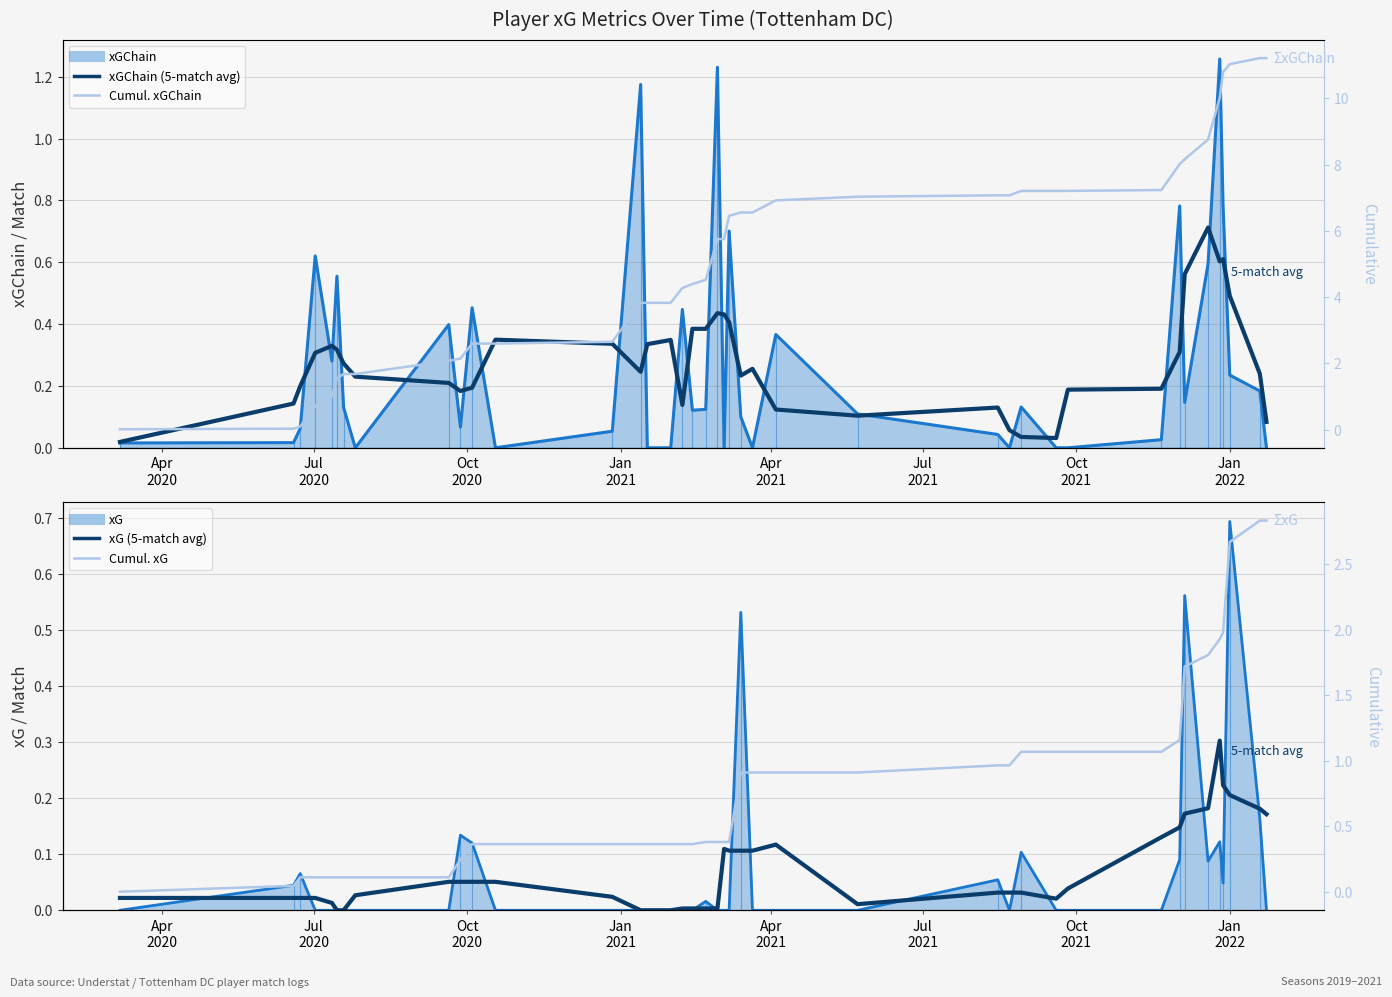

What is the difference between the maximum and minimum values in the Cumulative xGChain series?

11.2